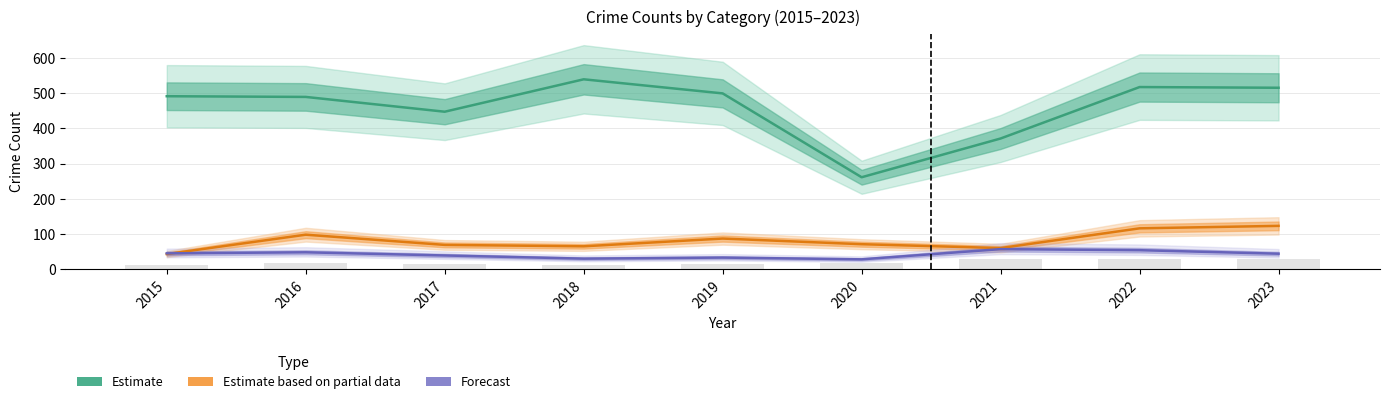

What is the value of the Estimate based on partial data bar at the 9th from the left?

123